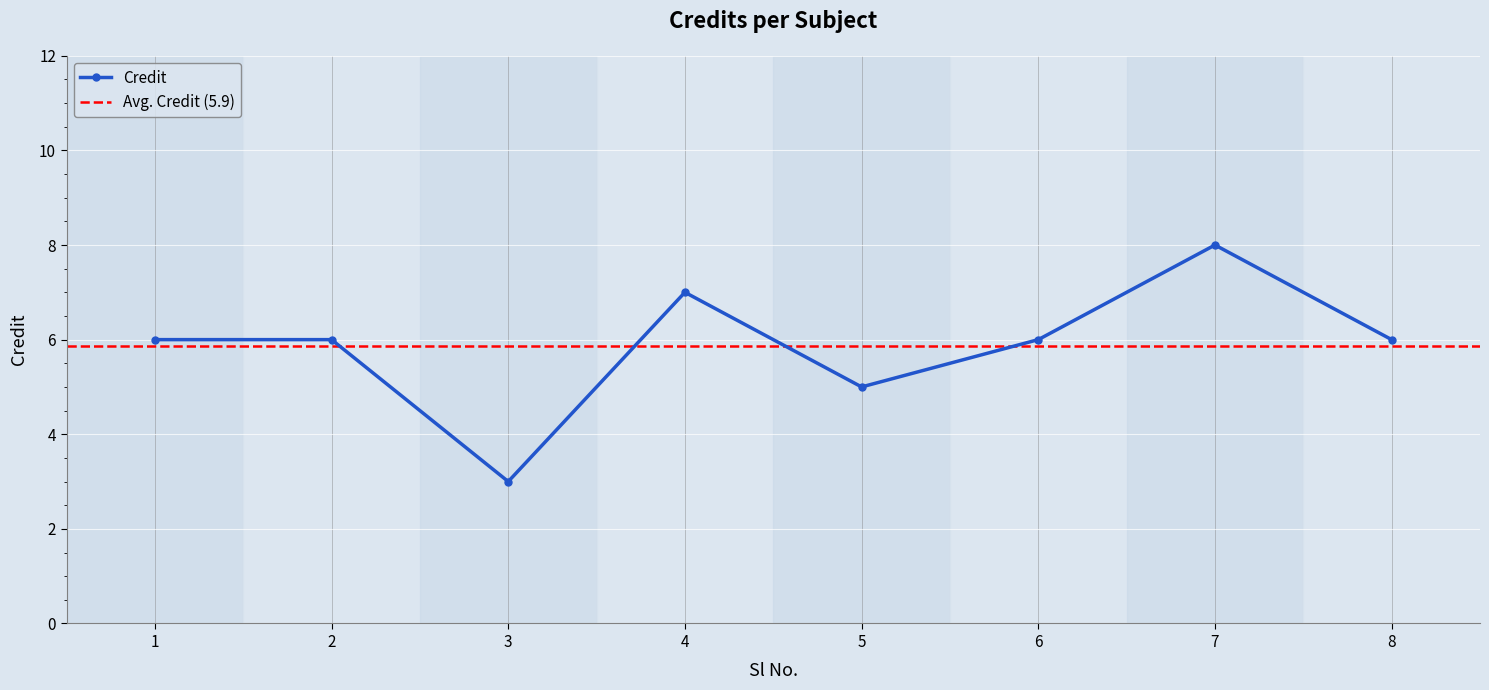

What is the maximum value shown in the chart?

8